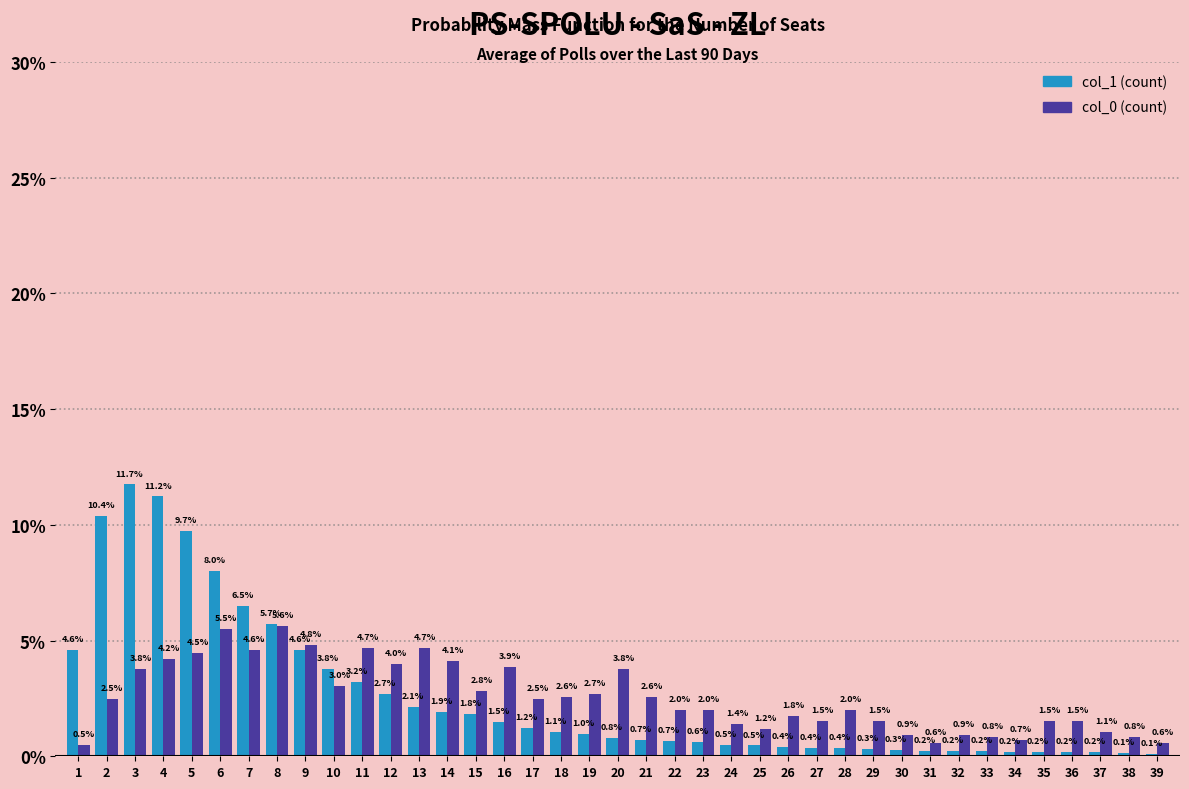

Reading right to left, what are all the values shown in this chart?

col_1 (count): 39=0.1	38=0.1	37=0.2	36=0.2	35=0.2	34=0.2	33=0.2	32=0.2	31=0.2	30=0.3	29=0.3	28=0.4	27=0.4	26=0.4	25=0.5	24=0.5	23=0.6	22=0.7	21=0.7	20=0.8	19=1.0	18=1.1	17=1.2	16=1.5	15=1.8	14=1.9	13=2.1	12=2.7	11=3.2	10=3.8	9=4.6	8=5.7	7=6.5	6=8.0	5=9.7	4=11.2	3=11.7	2=10.4	1=4.6
col_0 (count): 39=0.6	38=0.8	37=1.1	36=1.5	35=1.5	34=0.7	33=0.8	32=0.9	31=0.6	30=0.9	29=1.5	28=2.0	27=1.5	26=1.8	25=1.2	24=1.4	23=2.0	22=2.0	21=2.6	20=3.8	19=2.7	18=2.6	17=2.5	16=3.9	15=2.8	14=4.1	13=4.7	12=4.0	11=4.7	10=3.0	9=4.8	8=5.6	7=4.6	6=5.5	5=4.5	4=4.2	3=3.8	2=2.5	1=0.5